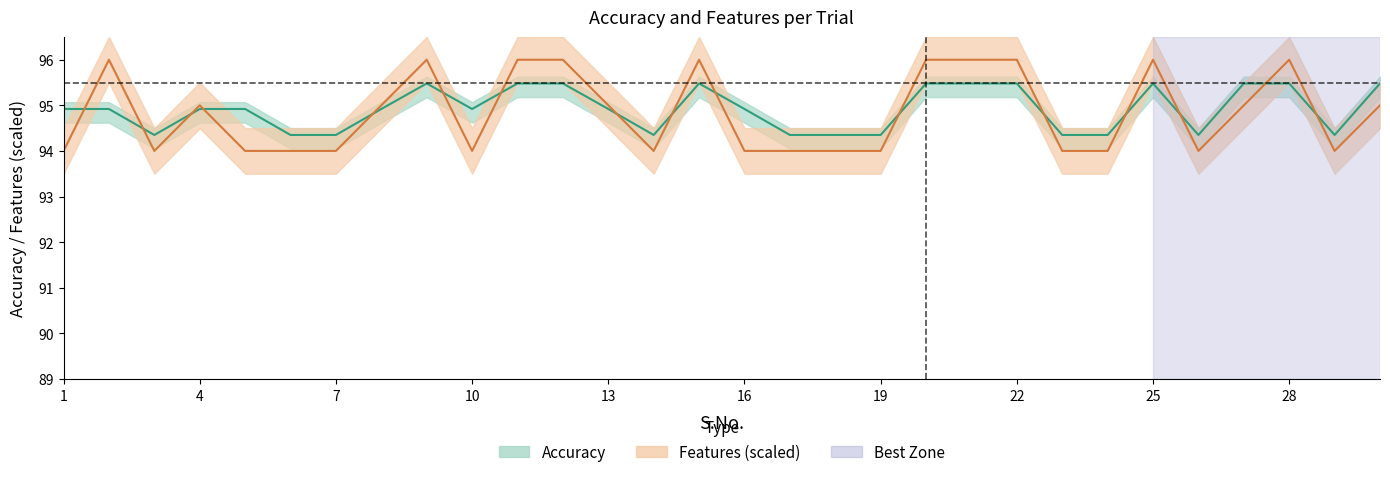

In Features, how many points are lower than both neighbors (excluding endpoints)?

5